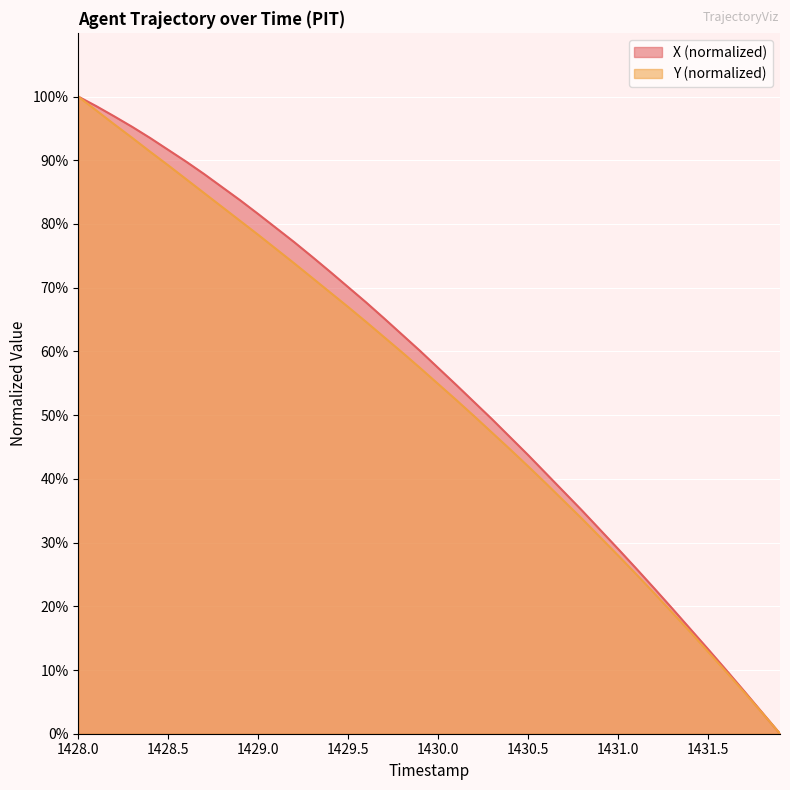

Reading left to right, extract all data points from this chart.

X: 100.0	98.5	96.9	95.2	93.5	91.6	89.8	87.8	85.8	83.7	81.6	79.4	77.2	74.8	72.5	70.1	67.7	65.2	62.6	60.1	57.4	54.8	52.1	49.3	46.5	43.7	40.8	37.9	35.0	32.0	29.0	26.0	22.8	19.7	16.5	13.3	10.0	6.7	3.4	0.0
Y: 100.0	97.8	95.6	93.5	91.3	89.2	87.0	84.8	82.7	80.5	78.3	76.1	73.8	71.5	69.3	67.0	64.6	62.2	59.8	57.4	54.9	52.4	49.8	47.2	44.6	42.0	39.3	36.5	33.7	30.9	28.0	25.1	22.1	19.0	16.0	12.9	9.7	6.5	3.3	0.0